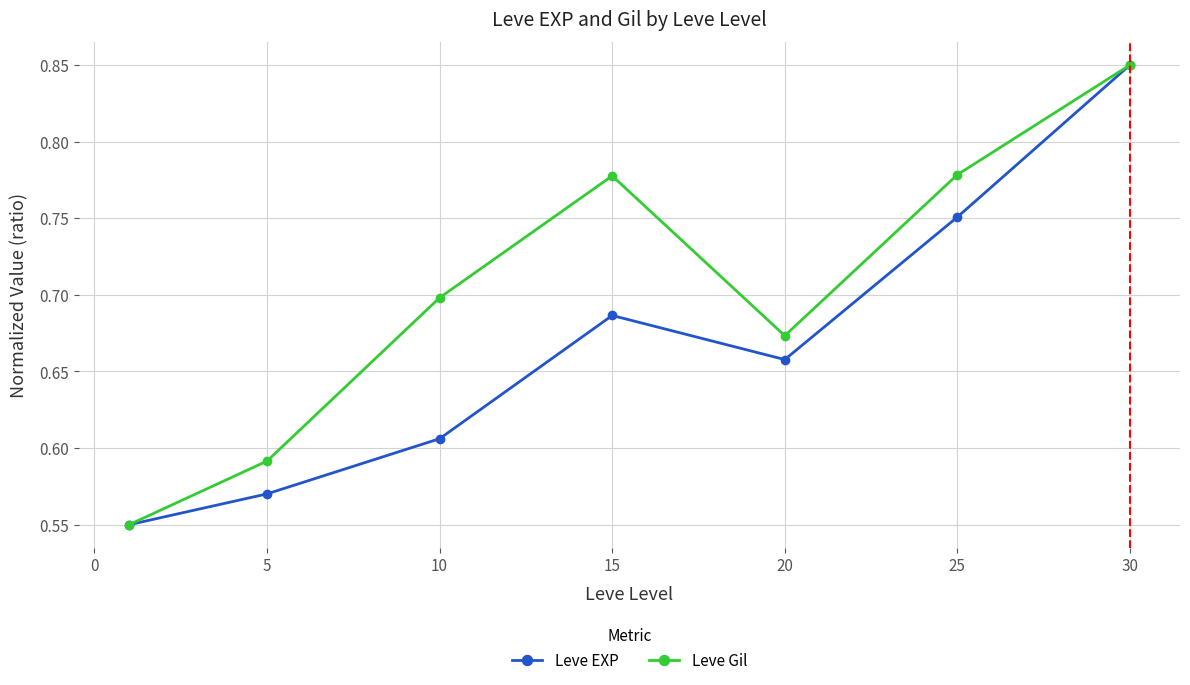

Is this an area chart (filled region under the line)?

No